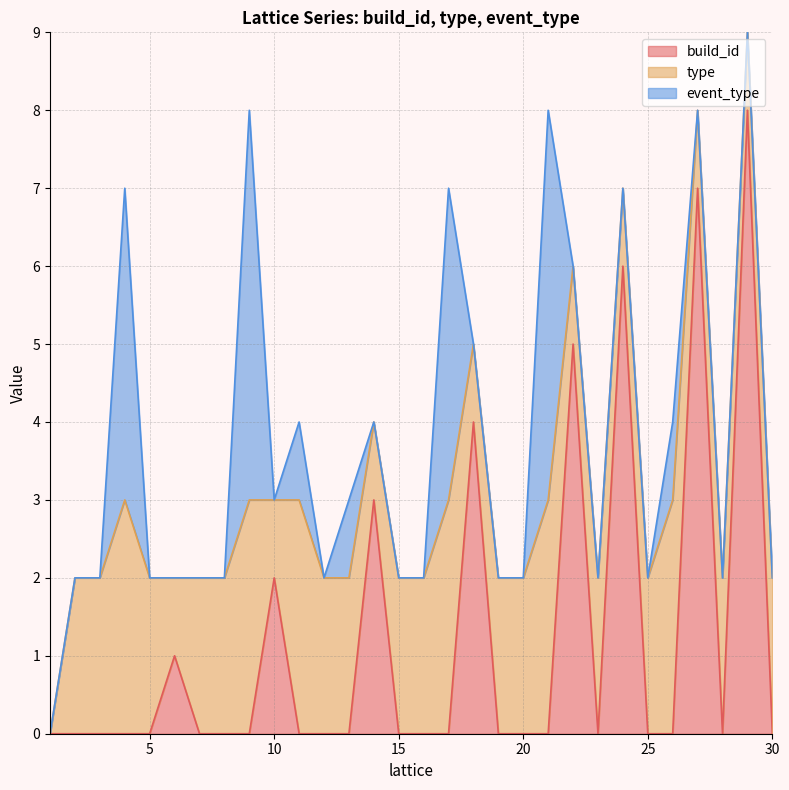

What is the highest value of the build_id series?

8